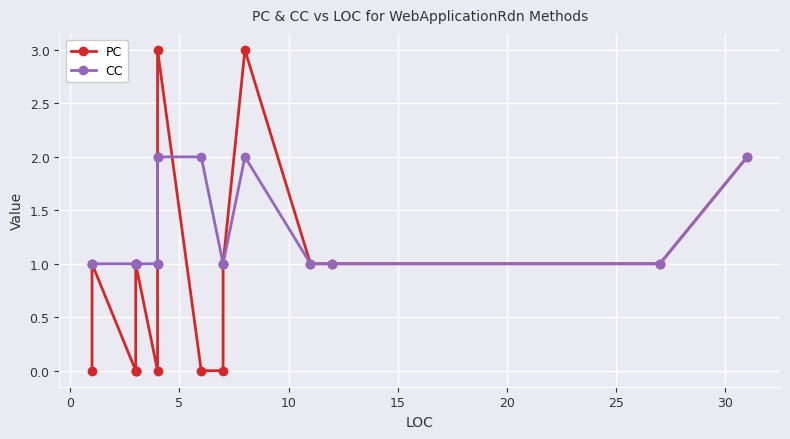

Is the value of CC at 10 greater than the value of PC at 15?

Yes